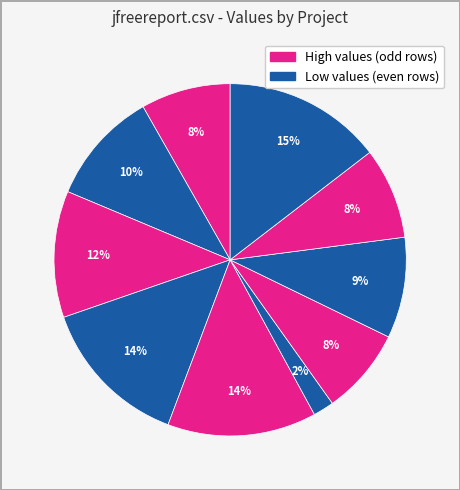

How many slices are in this pie chart?

10